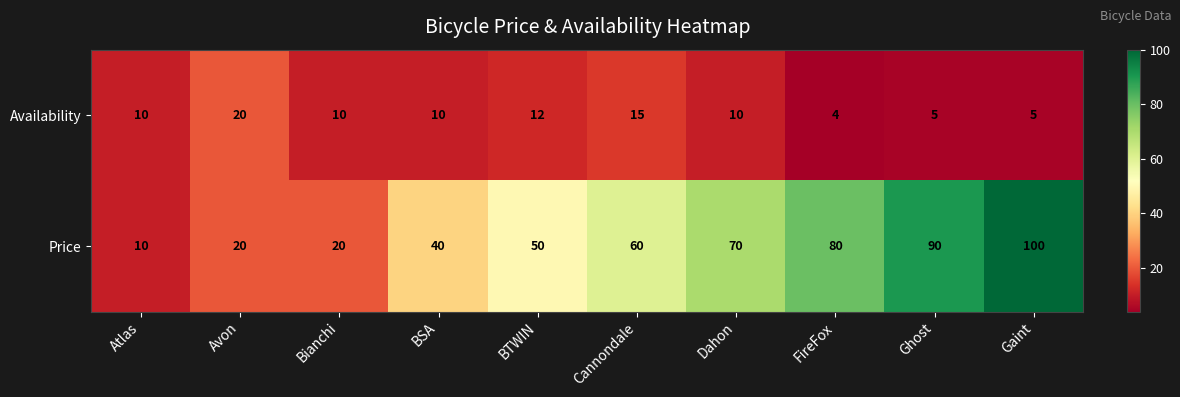

What is the difference between the second highest and minimum values in the Price series?

80